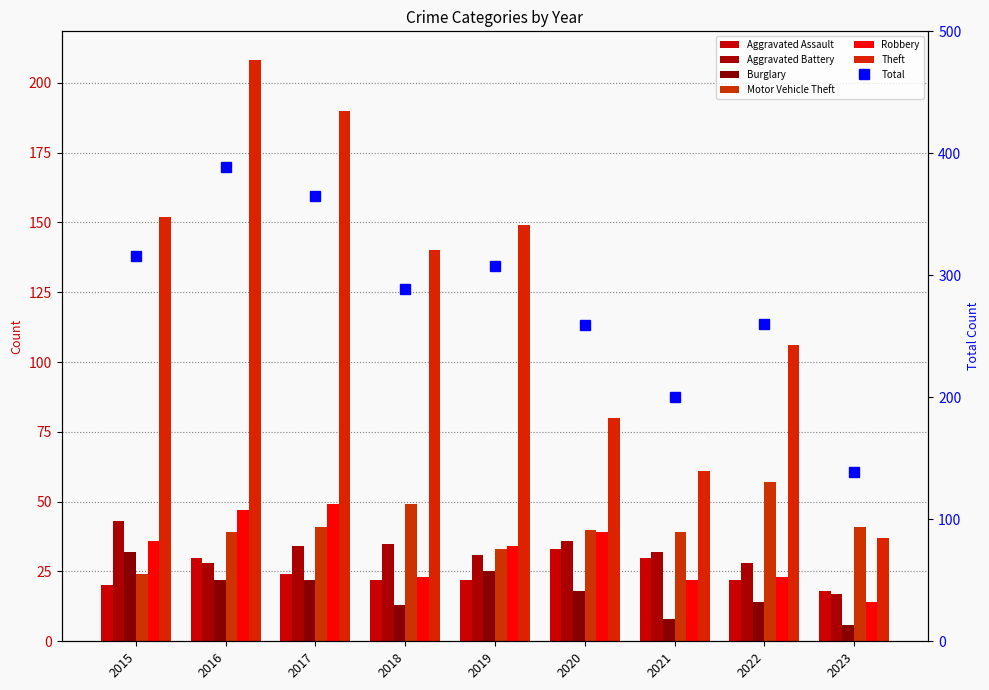

At which category does the chart reach its minimum across all series?

2023